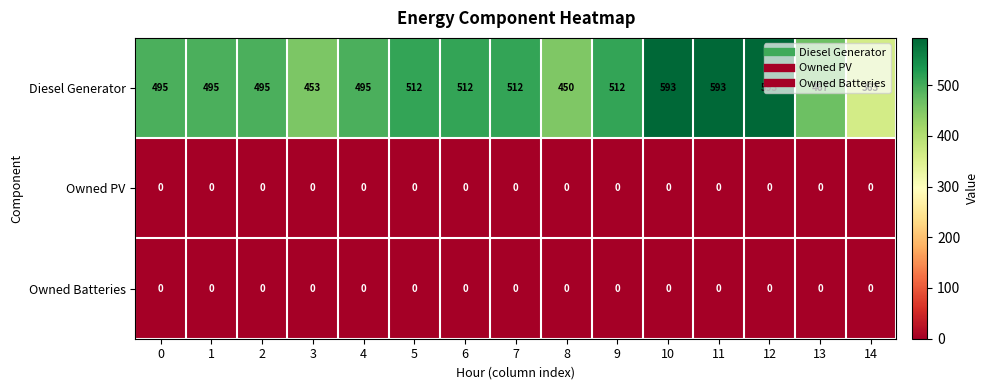

Between 7 and 12, which series saw the biggest shift?

Diesel Generator